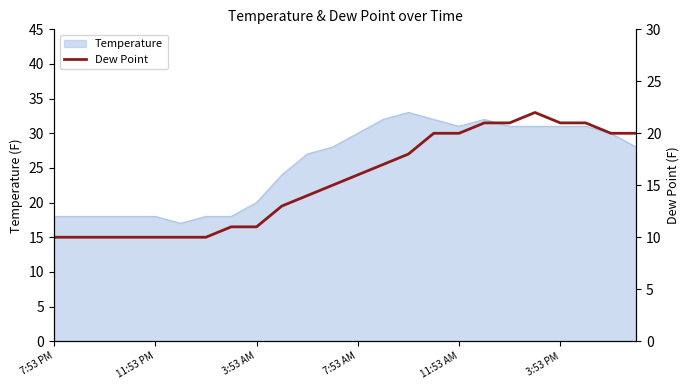

What is the sum of all values?

371